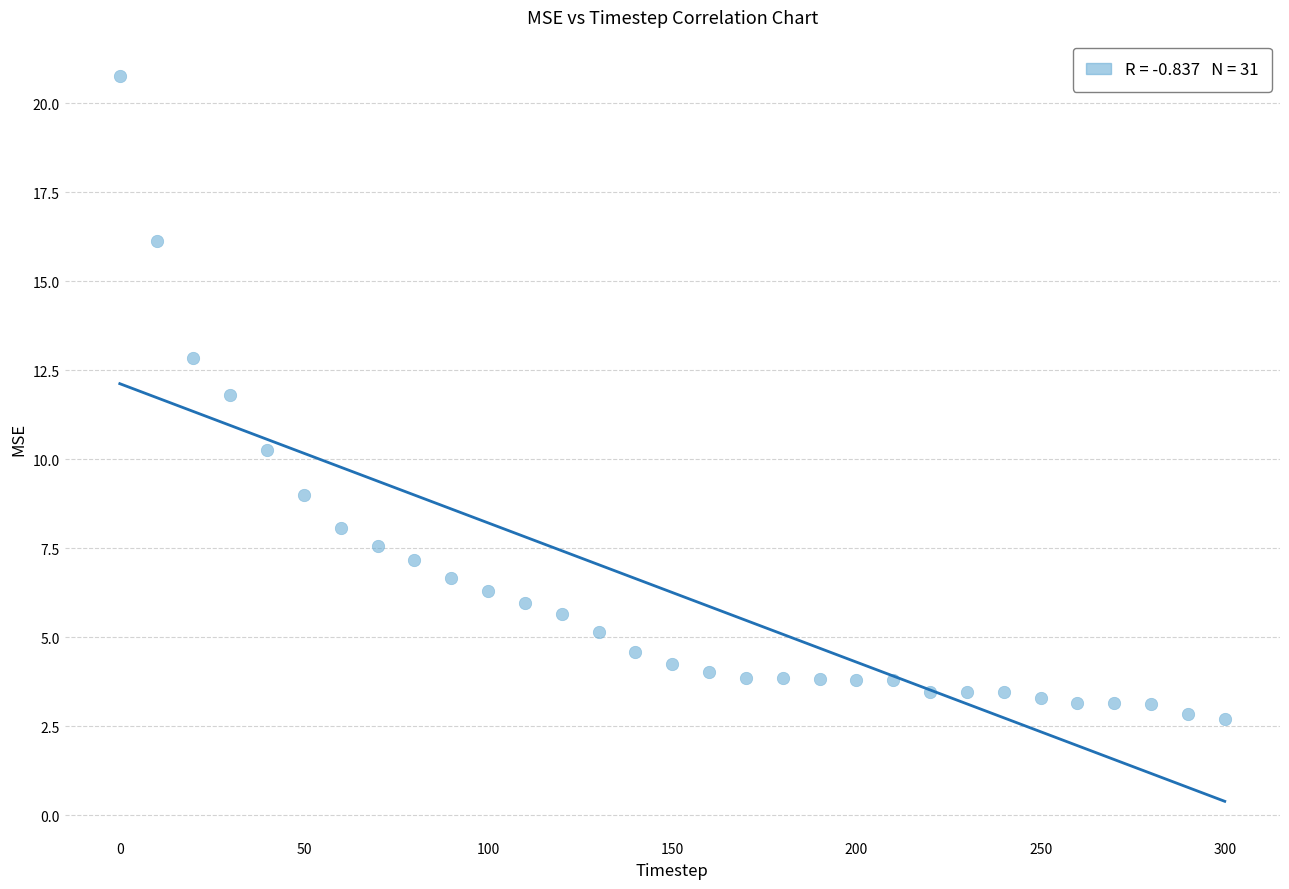

What is the range of X values (max minus min)?

300.0